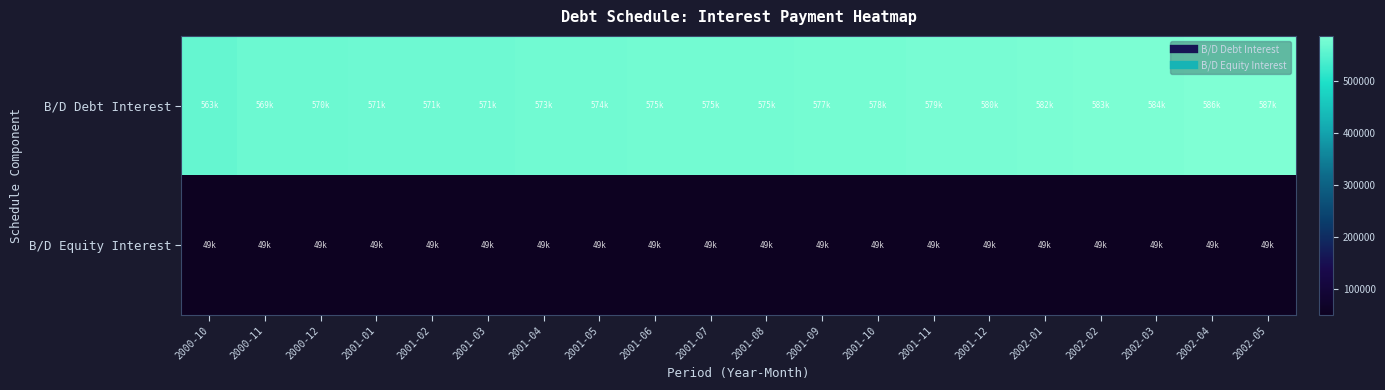

What is the maximum value shown in the chart?

586810.1